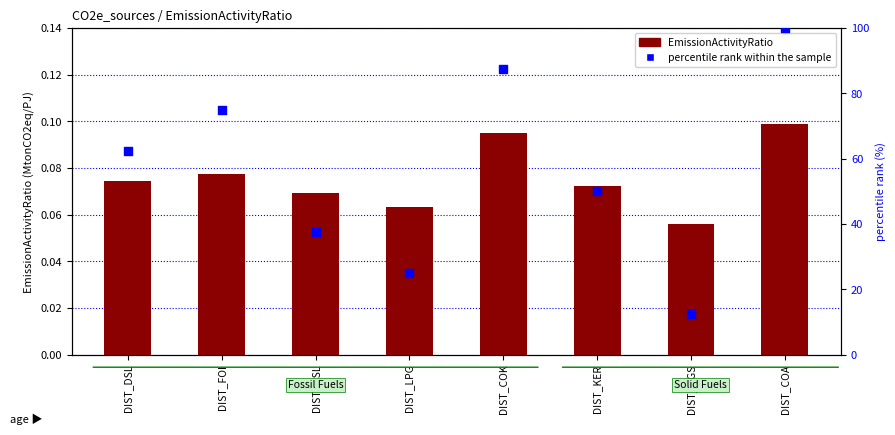

Which series has the largest Y range (max minus min)?

percentile rank within the sample